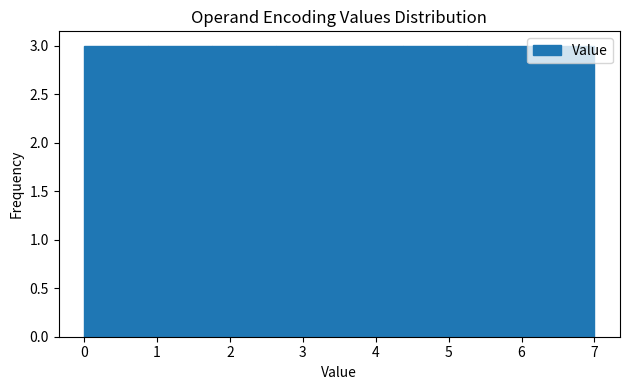

Reading left to right, list every bar in this chart as the range it spans on the x-axis followed by its height. Neither the bar edges nor the heights are printed on the chart, so give them approximately, as read against the axes.

0.0 to 0.9: 3
0.9 to 1.8: 3
1.8 to 2.6: 3
2.6 to 3.5: 3
3.5 to 4.4: 3
4.4 to 5.3: 3
5.3 to 6.1: 3
6.1 to 7.0: 3